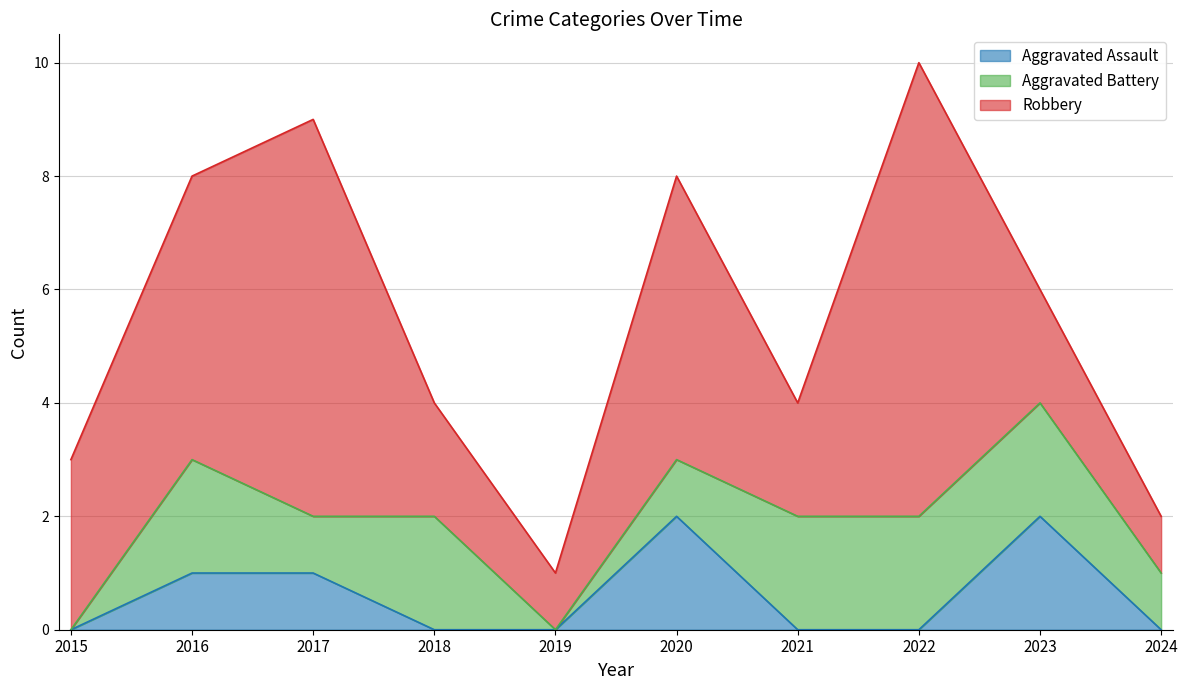

How many lines are shown in the chart?

3